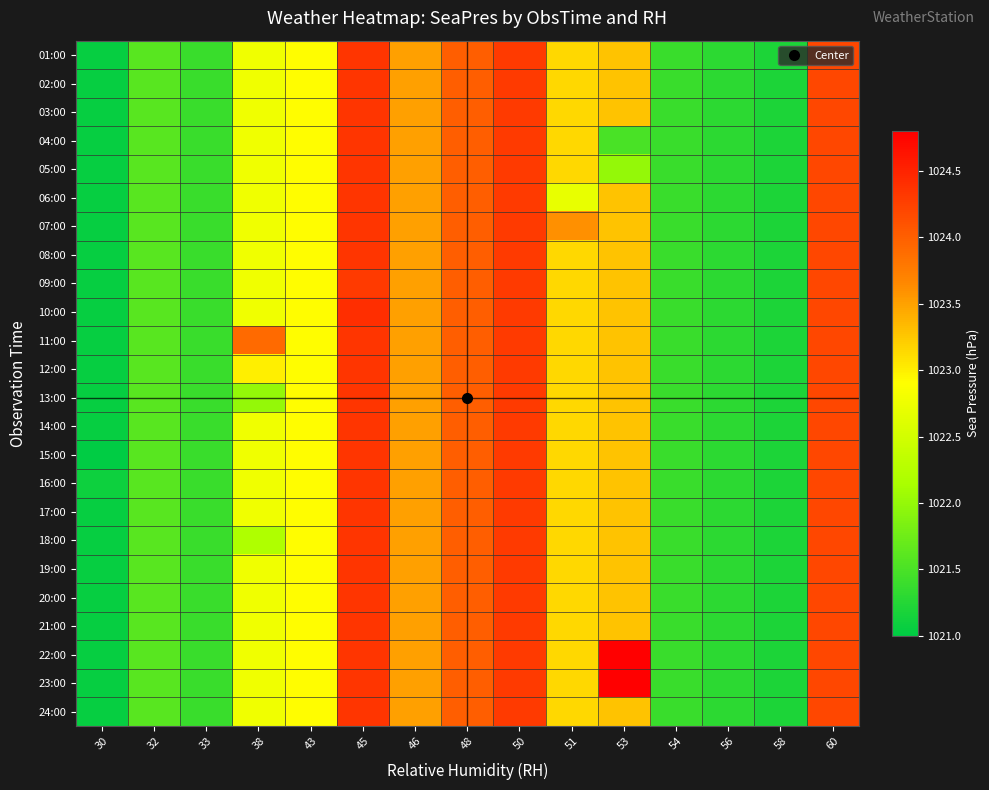

What is the total value across all series at 53?

24558.6